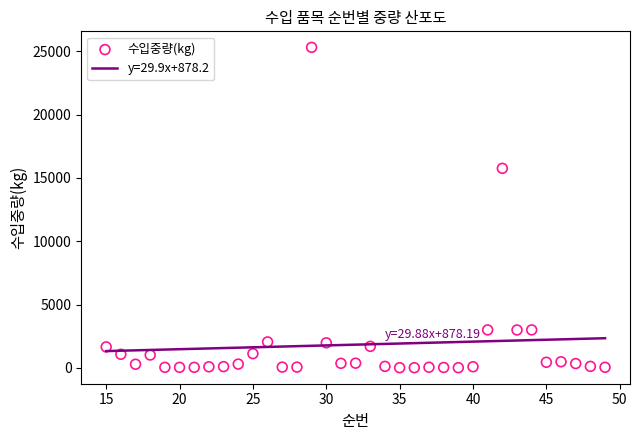

What is the range of X values (max minus min)?

34